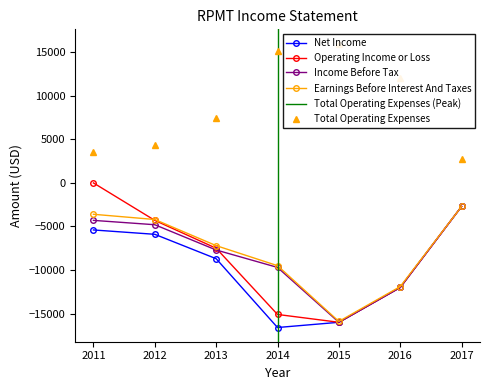

List the labels in order of Earnings Before Interest And Taxes value, smallest first.

2015, 2016, 2014, 2013, 2012, 2011, 2017